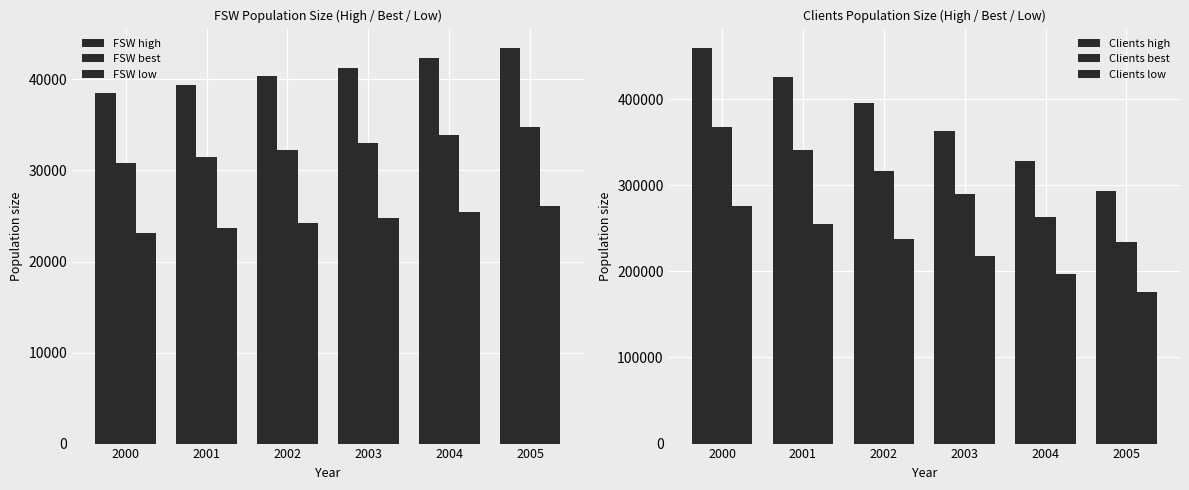

How many groups of bars are there?

6